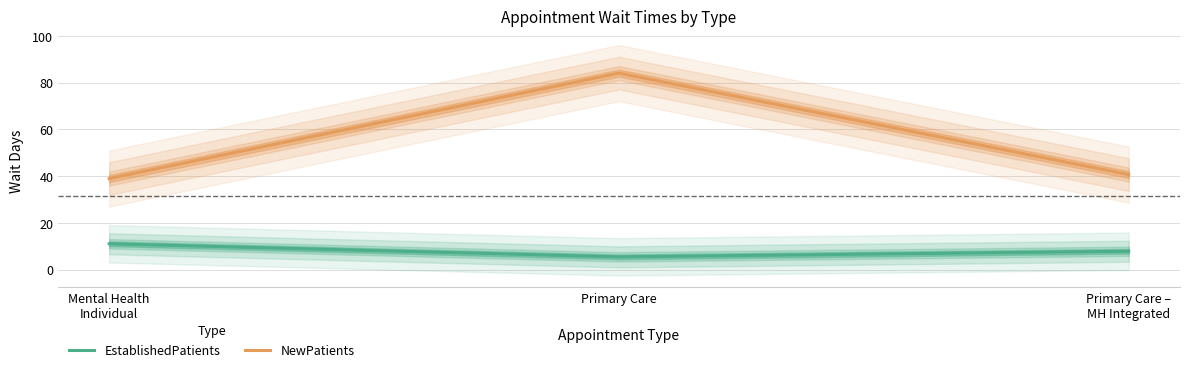

Does the chart display data point markers on the line(s)?

No